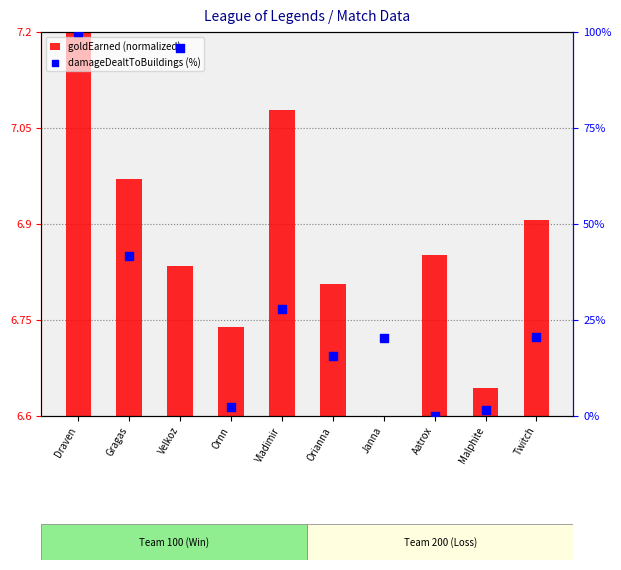

Which series has the largest total across all categories?

damageDealtToBuildings (%)